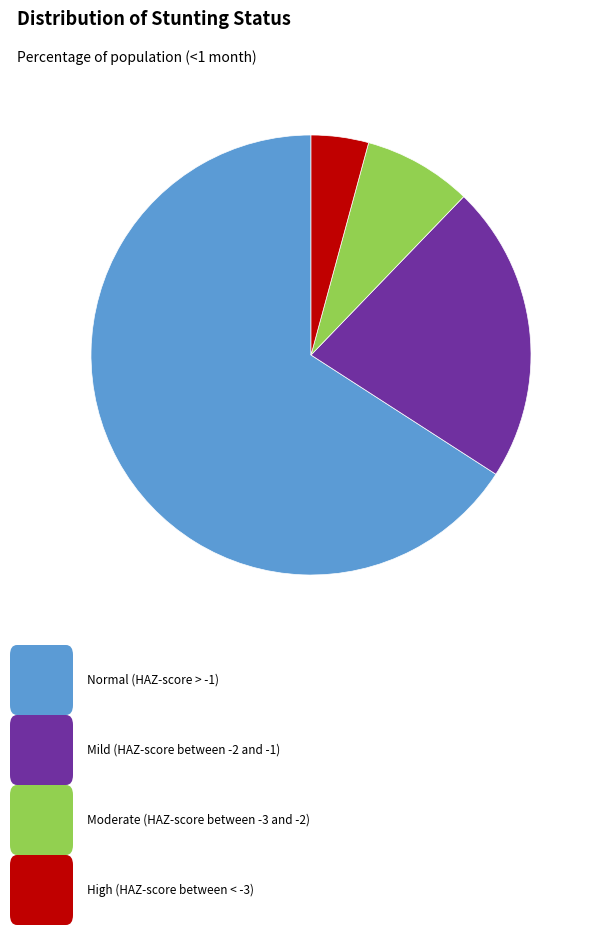

Rank the categories by value from lowest to highest.

High (HAZ-score between < -3), Moderate (HAZ-score between -3 and -2), Mild (HAZ-score between -2 and -1), Normal (HAZ-score > -1)